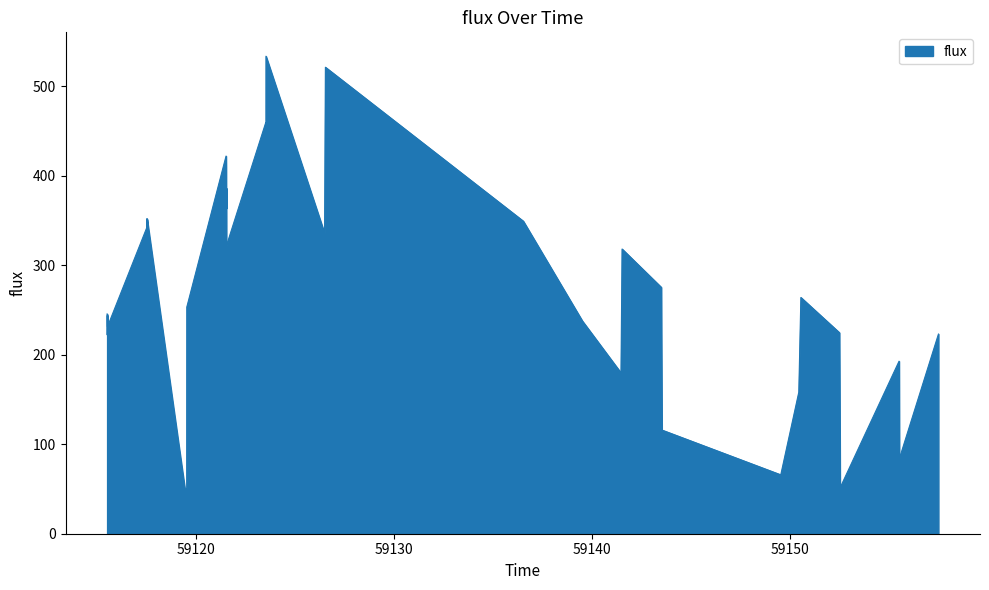

What is the greatest value displayed?

533.8